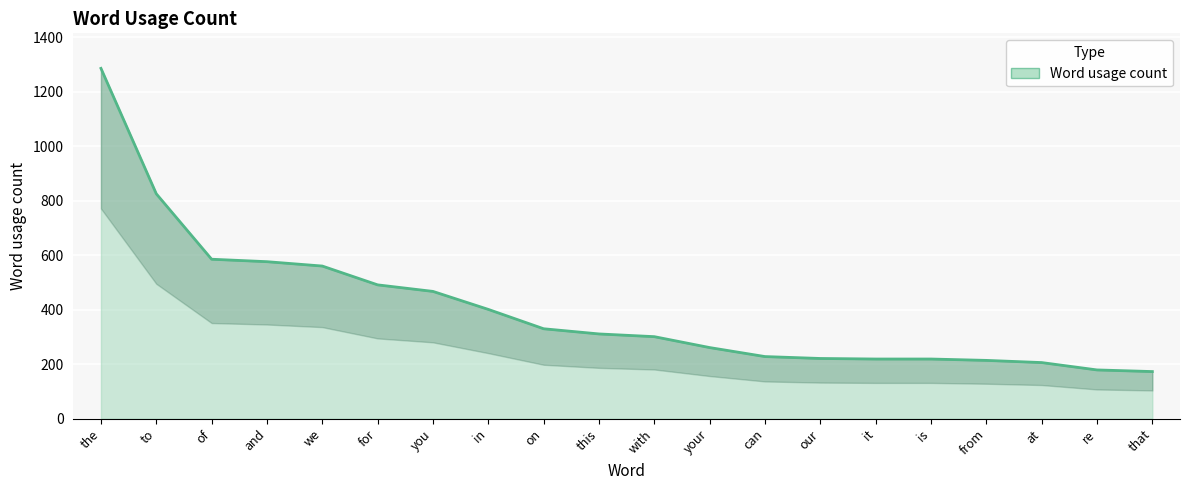

What is the average value?

403